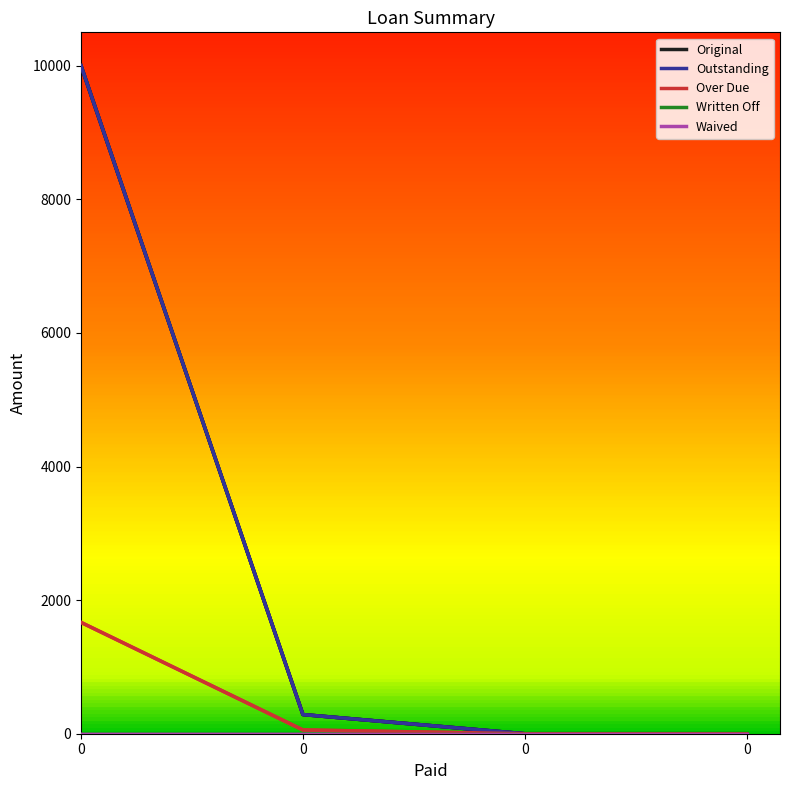

Does the chart have visible grid lines?

No